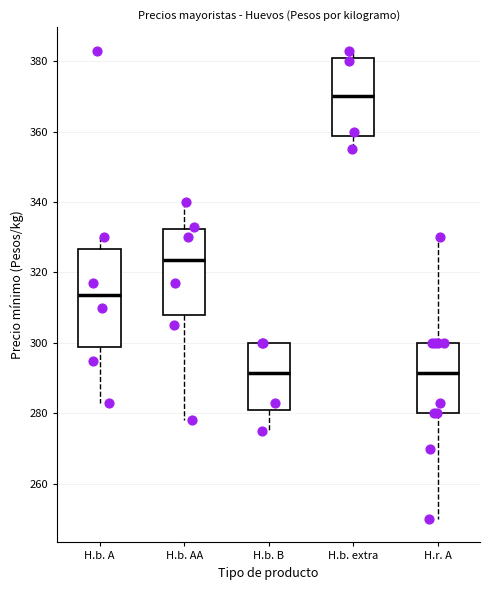

Reading left to right, transcribe this box plot: for each box, give where its median line is, the range the box spans, and where its two whiskers end, as read against the y-axis. The values are not printed on the chart, so give them approximately, as read against the axis.

H.b. A: median 314, box 298 to 326, whiskers 284 to 330
H.b. AA: median 324, box 308 to 332, whiskers 278 to 340
H.b. B: median 292, box 282 to 300, whiskers 276 to 300
H.b. extra: median 370, box 358 to 380, whiskers 356 to 384
H.r. A: median 292, box 280 to 300, whiskers 250 to 330